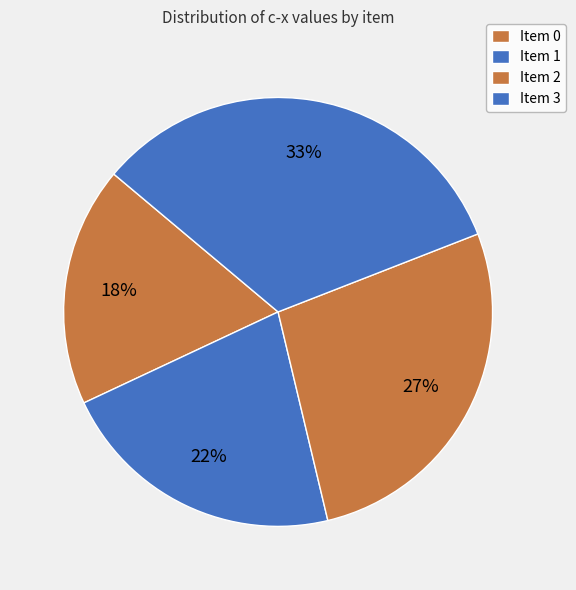

How many slices are in this pie chart?

4